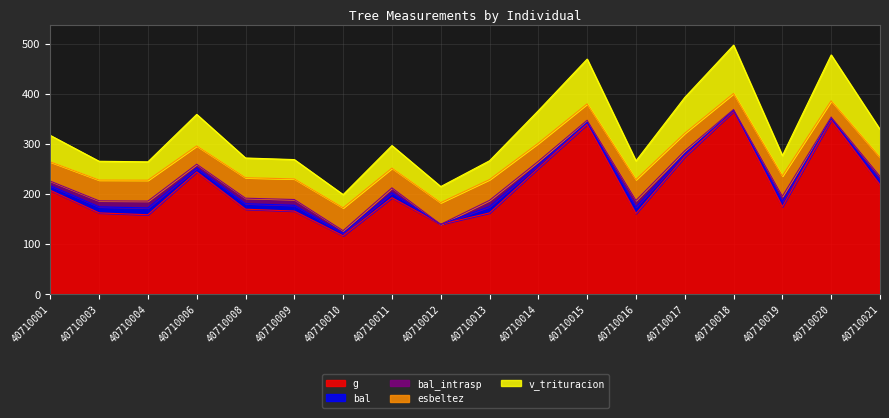

How many data points does each series have?

18